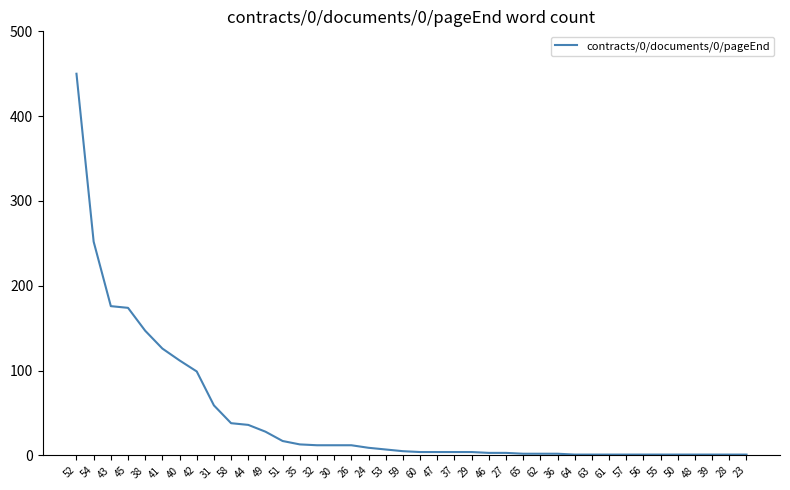

What is the approximate value at 51?

17